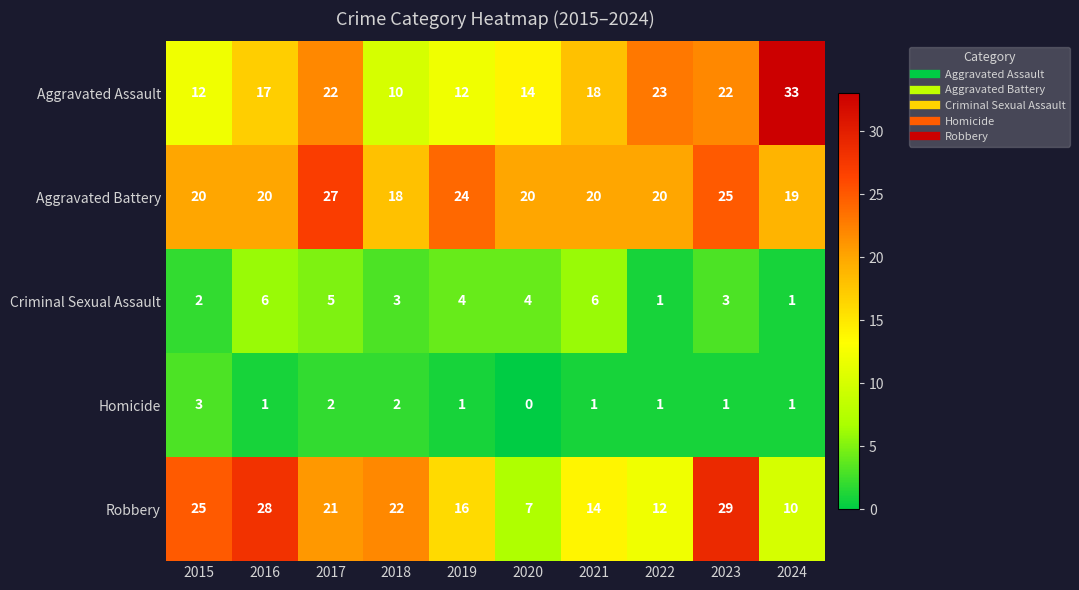

Rank the series by their maximum value, from lowest to highest.

Homicide, Criminal Sexual Assault, Aggravated Battery, Robbery, Aggravated Assault